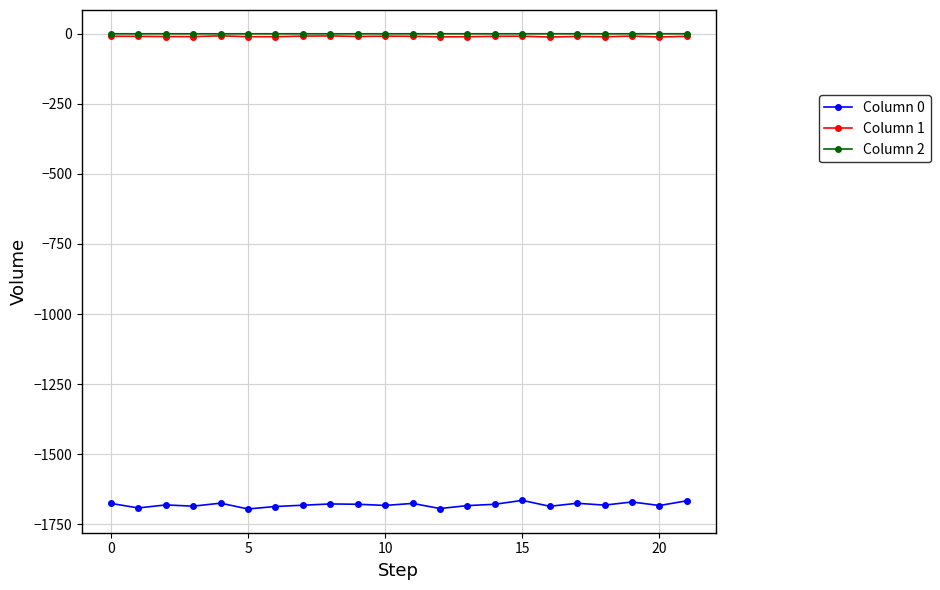

What are all the series names shown in the legend?

Column 0, Column 1, Column 2